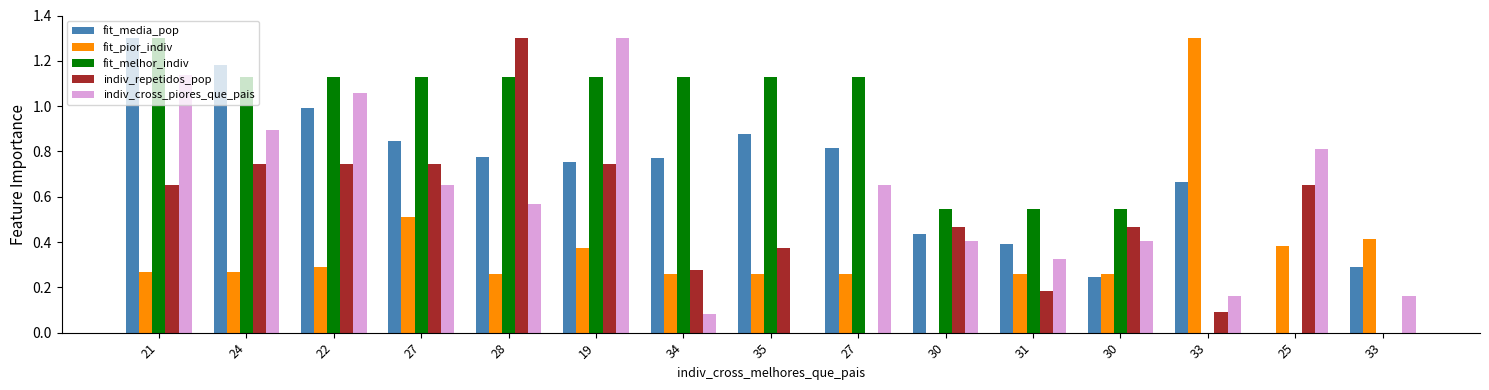

The value of indiv_cross_piores_que_pais at 21 is 1.1. True or false?

True